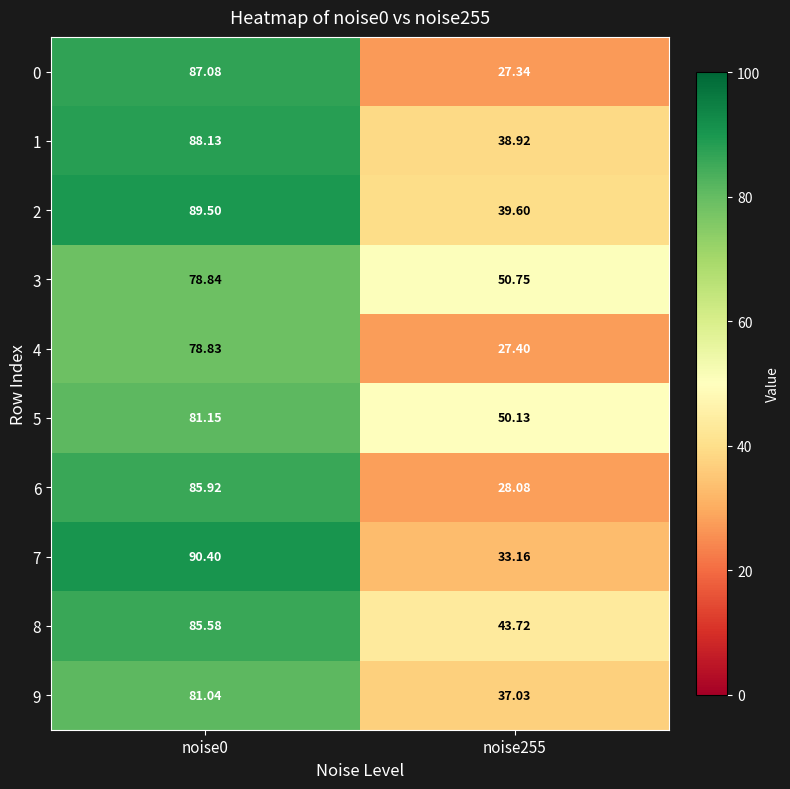

Is the value of 2 at noise0 greater than the value of 6 at noise0?

Yes